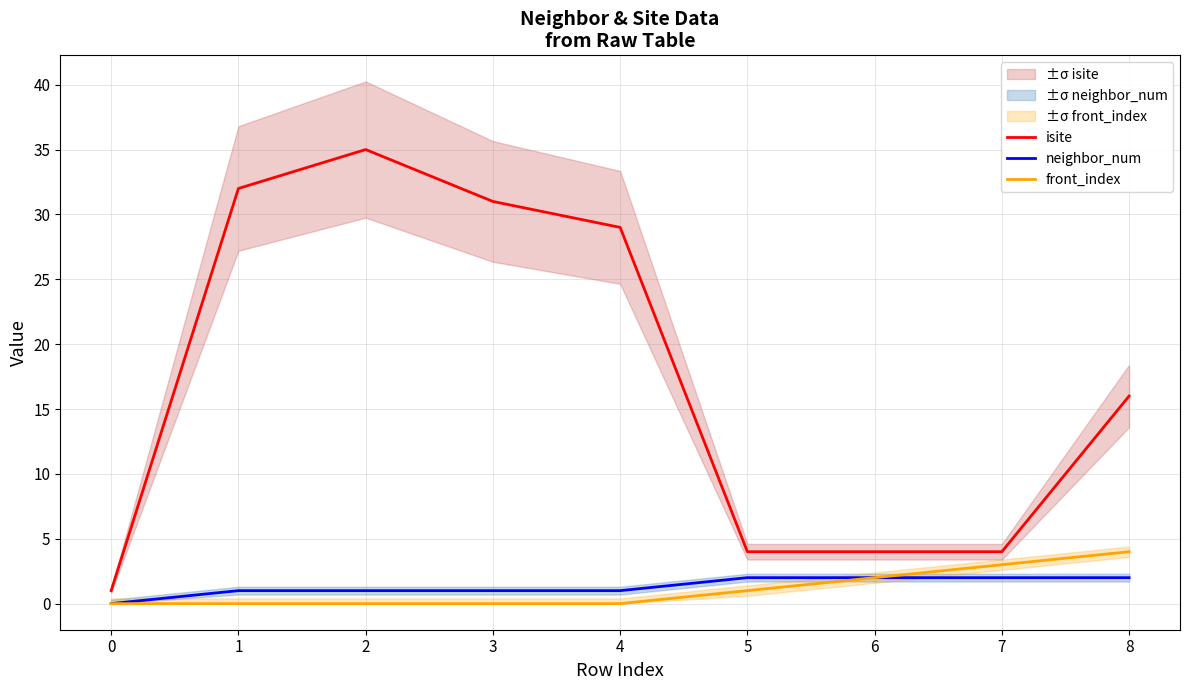

At which category is the sum across all series the highest?

2